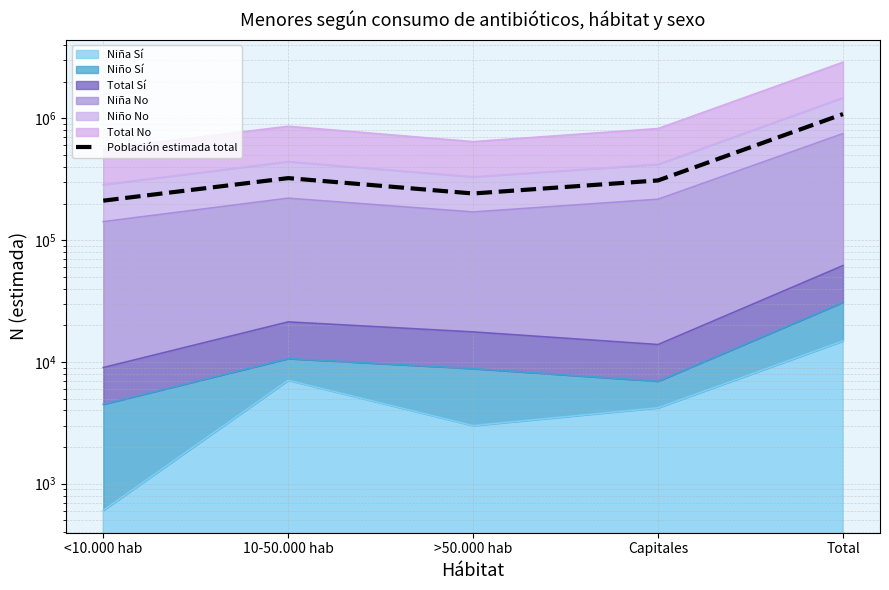

What is the difference between the values at Capitales and <10.000 hab?

98529.8